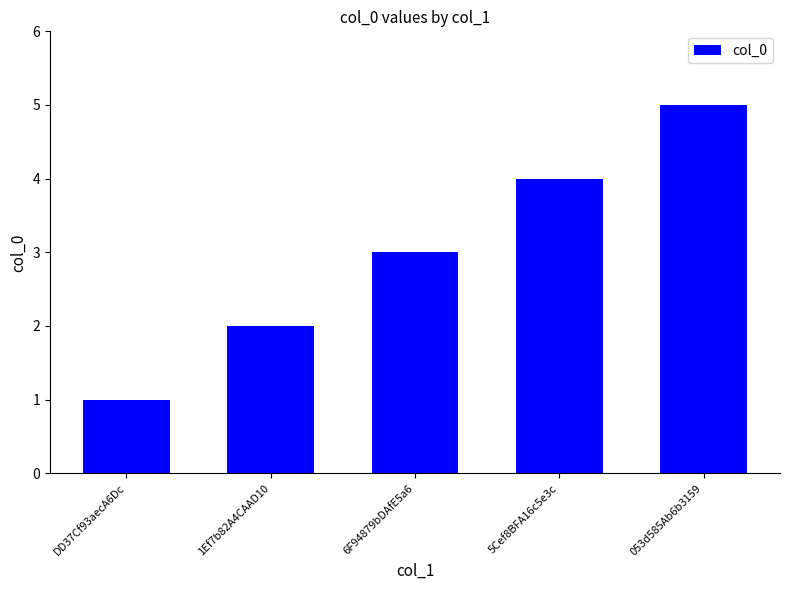

Does the chart contain any negative values?

No